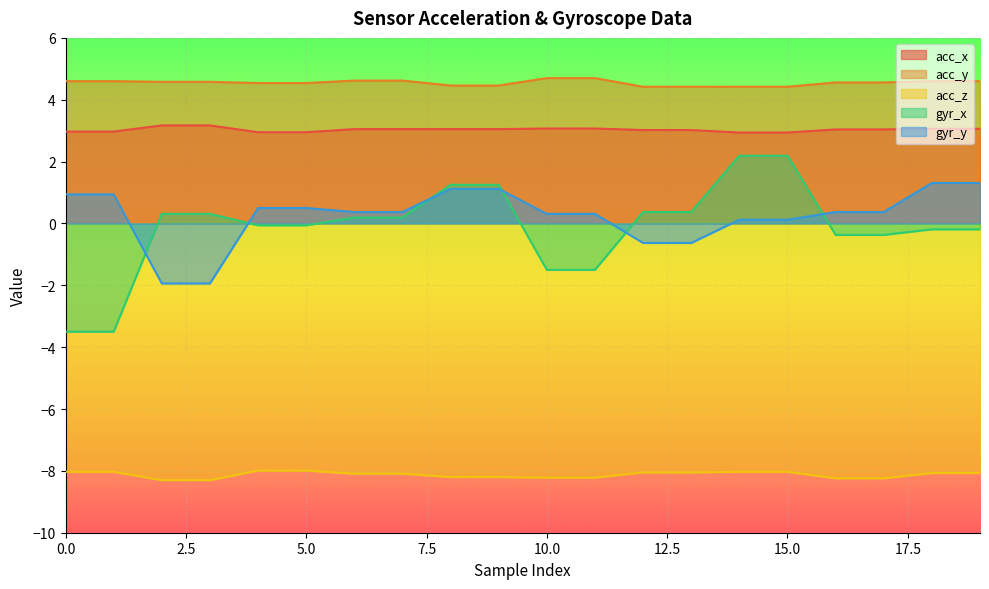

True or false: gyr_y and acc_z intersect in this chart.

False